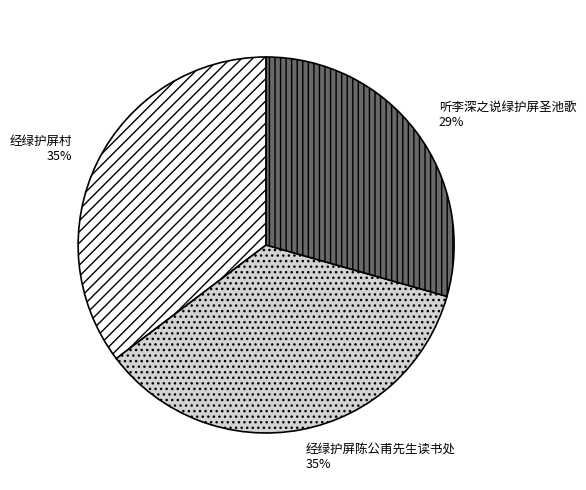

Which slice is the smallest?

听李深之说绿护屏圣池歌